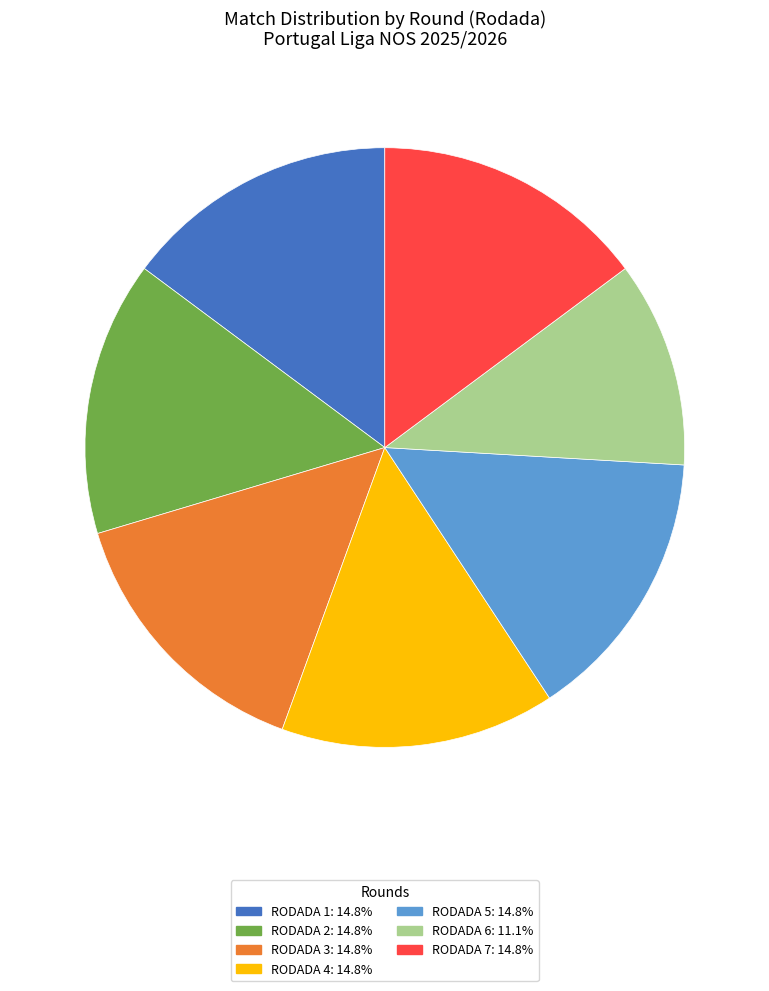

Is there a majority slice in this chart?

No